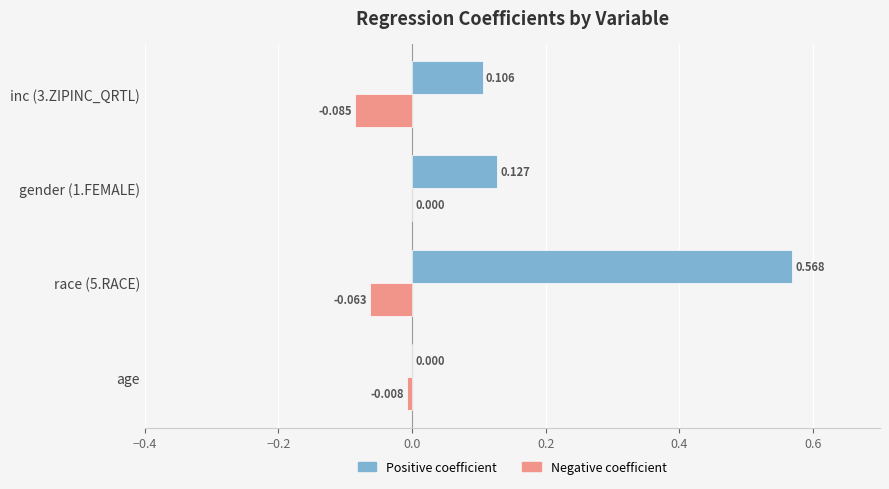

How many categories are shown in the chart?

4